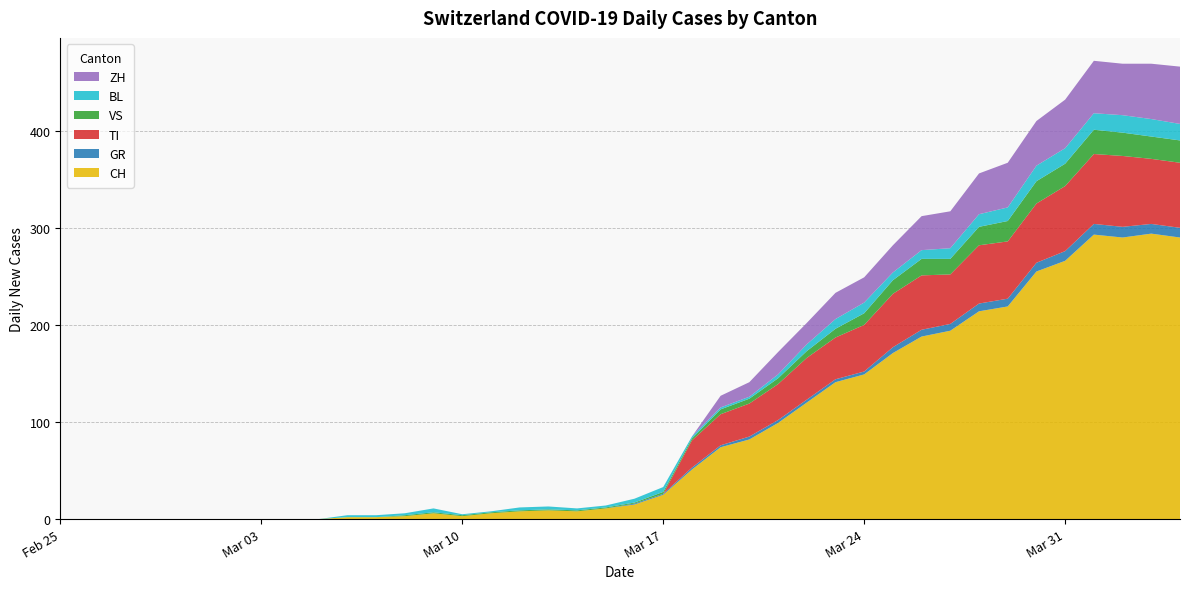

Reading left to right, list all the values displayed in this chart.

CH: 2020-02-25=0	2020-02-26=0	2020-02-27=0	2020-02-28=0	2020-02-29=0	2020-03-01=0	2020-03-02=0	2020-03-03=0	2020-03-04=0	2020-03-05=0	2020-03-06=2	2020-03-07=2	2020-03-08=3	2020-03-09=6	2020-03-10=3	2020-03-11=6	2020-03-12=8	2020-03-13=9	2020-03-14=8	2020-03-15=11	2020-03-16=15	2020-03-17=25	2020-03-18=51	2020-03-19=74	2020-03-20=82	2020-03-21=99	2020-03-22=120	2020-03-23=141	2020-03-24=149	2020-03-25=171	2020-03-26=188	2020-03-27=194	2020-03-28=214	2020-03-29=219	2020-03-30=255	2020-03-31=266	2020-04-01=293	2020-04-02=290	2020-04-03=294	2020-04-04=290
GR: 2020-02-25=0	2020-02-26=0	2020-02-27=0	2020-02-28=0	2020-02-29=0	2020-03-01=0	2020-03-02=0	2020-03-03=0	2020-03-04=0	2020-03-05=0	2020-03-06=0	2020-03-07=0	2020-03-08=0	2020-03-09=0	2020-03-10=0	2020-03-11=0	2020-03-12=0	2020-03-13=0	2020-03-14=0	2020-03-15=0	2020-03-16=1	2020-03-17=1	2020-03-18=2	2020-03-19=2	2020-03-20=3	2020-03-21=3	2020-03-22=3	2020-03-23=3	2020-03-24=3	2020-03-25=6	2020-03-26=7	2020-03-27=7	2020-03-28=8	2020-03-29=8	2020-03-30=9	2020-03-31=10	2020-04-01=11	2020-04-02=11	2020-04-03=10	2020-04-04=10
TI: 2020-02-25=0	2020-02-26=0	2020-02-27=0	2020-02-28=0	2020-02-29=0	2020-03-01=0	2020-03-02=0	2020-03-03=0	2020-03-04=0	2020-03-05=0	2020-03-06=0	2020-03-07=0	2020-03-08=0	2020-03-09=0	2020-03-10=0	2020-03-11=0	2020-03-12=0	2020-03-13=0	2020-03-14=0	2020-03-15=0	2020-03-16=0	2020-03-17=0	2020-03-18=28	2020-03-19=32	2020-03-20=34	2020-03-21=37	2020-03-22=43	2020-03-23=43	2020-03-24=48	2020-03-25=55	2020-03-26=56	2020-03-27=51	2020-03-28=60	2020-03-29=59	2020-03-30=61	2020-03-31=67	2020-04-01=72	2020-04-02=73	2020-04-03=67	2020-04-04=67
VS: 2020-02-25=0	2020-02-26=0	2020-02-27=0	2020-02-28=0	2020-02-29=0	2020-03-01=0	2020-03-02=0	2020-03-03=0	2020-03-04=0	2020-03-05=0	2020-03-06=0	2020-03-07=0	2020-03-08=1	2020-03-09=1	2020-03-10=1	2020-03-11=1	2020-03-12=1	2020-03-13=1	2020-03-14=1	2020-03-15=1	2020-03-16=1	2020-03-17=2	2020-03-18=2	2020-03-19=5	2020-03-20=5	2020-03-21=6	2020-03-22=7	2020-03-23=9	2020-03-24=12	2020-03-25=14	2020-03-26=17	2020-03-27=16	2020-03-28=19	2020-03-29=21	2020-03-30=23	2020-03-31=23	2020-04-01=25	2020-04-02=24	2020-04-03=23	2020-04-04=23
BL: 2020-02-25=0	2020-02-26=0	2020-02-27=0	2020-02-28=0	2020-02-29=0	2020-03-01=0	2020-03-02=0	2020-03-03=0	2020-03-04=0	2020-03-05=0	2020-03-06=2	2020-03-07=2	2020-03-08=2	2020-03-09=4	2020-03-10=1	2020-03-11=1	2020-03-12=3	2020-03-13=3	2020-03-14=2	2020-03-15=2	2020-03-16=4	2020-03-17=5	2020-03-18=2	2020-03-19=2	2020-03-20=2	2020-03-21=4	2020-03-22=7	2020-03-23=10	2020-03-24=11	2020-03-25=8	2020-03-26=9	2020-03-27=11	2020-03-28=13	2020-03-29=14	2020-03-30=16	2020-03-31=16	2020-04-01=17	2020-04-02=18	2020-04-03=18	2020-04-04=17
ZH: 2020-02-25=0	2020-02-26=0	2020-02-27=0	2020-02-28=0	2020-02-29=0	2020-03-01=0	2020-03-02=0	2020-03-03=0	2020-03-04=0	2020-03-05=0	2020-03-06=0	2020-03-07=0	2020-03-08=0	2020-03-09=0	2020-03-10=0	2020-03-11=0	2020-03-12=0	2020-03-13=0	2020-03-14=0	2020-03-15=0	2020-03-16=0	2020-03-17=0	2020-03-18=0	2020-03-19=12	2020-03-20=15	2020-03-21=23	2020-03-22=22	2020-03-23=27	2020-03-24=26	2020-03-25=28	2020-03-26=35	2020-03-27=38	2020-03-28=42	2020-03-29=46	2020-03-30=46	2020-03-31=50	2020-04-01=54	2020-04-02=53	2020-04-03=57	2020-04-04=59